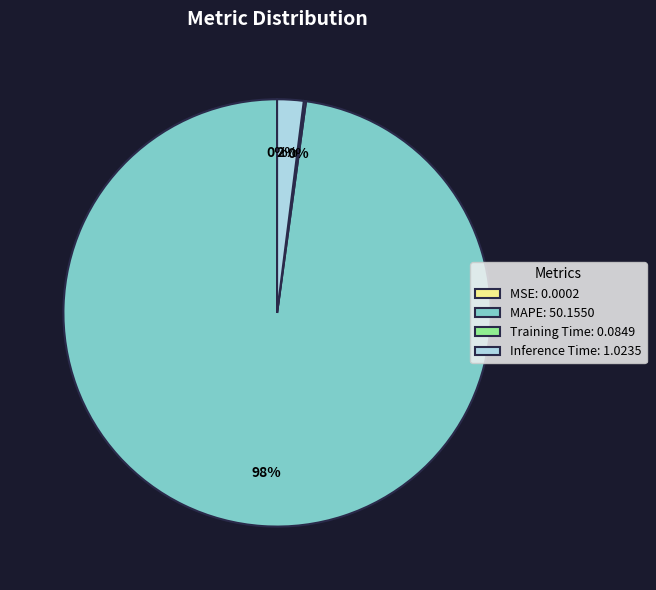

To the nearest percent, what is the average slice percentage?

25%